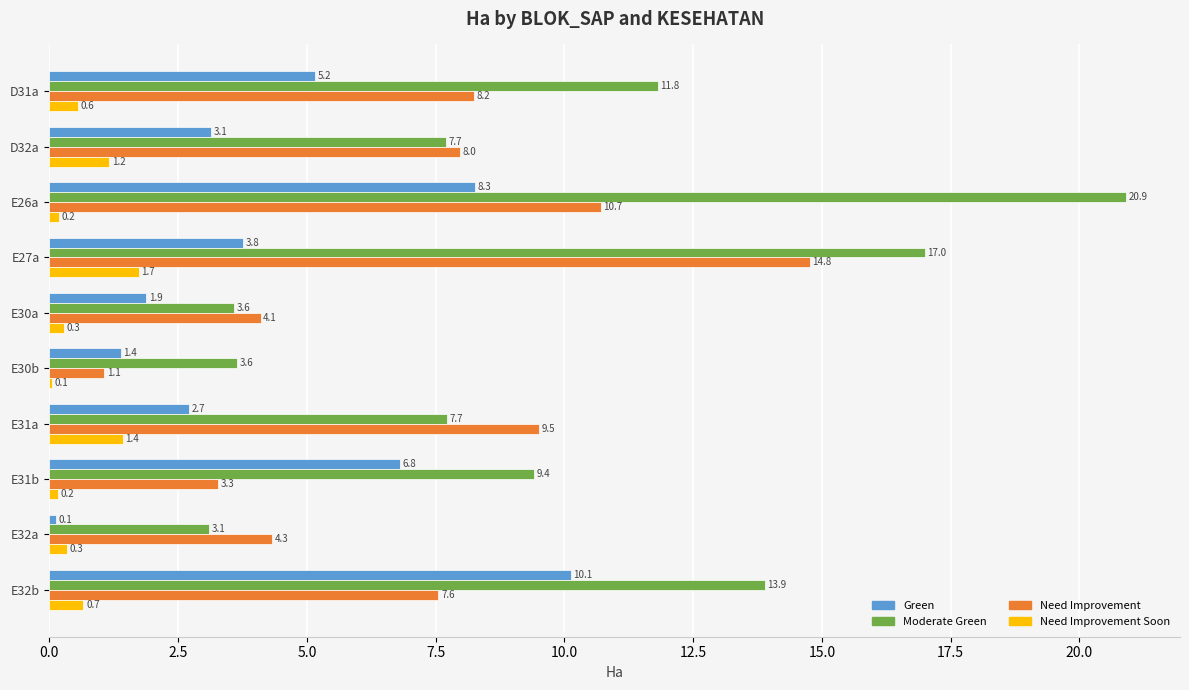

What is the greatest value displayed?

20.9